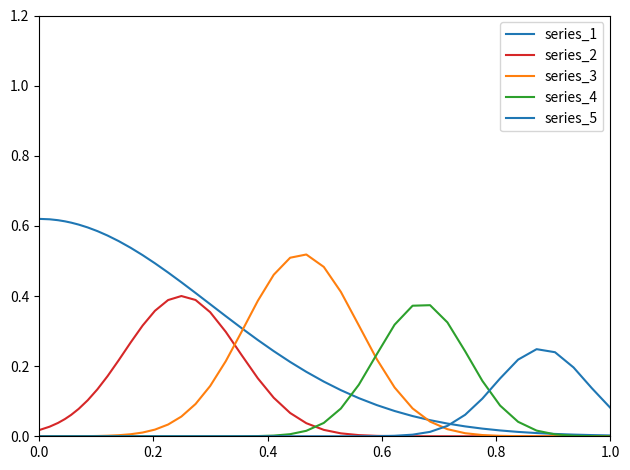

What is the greatest value displayed?

0.6